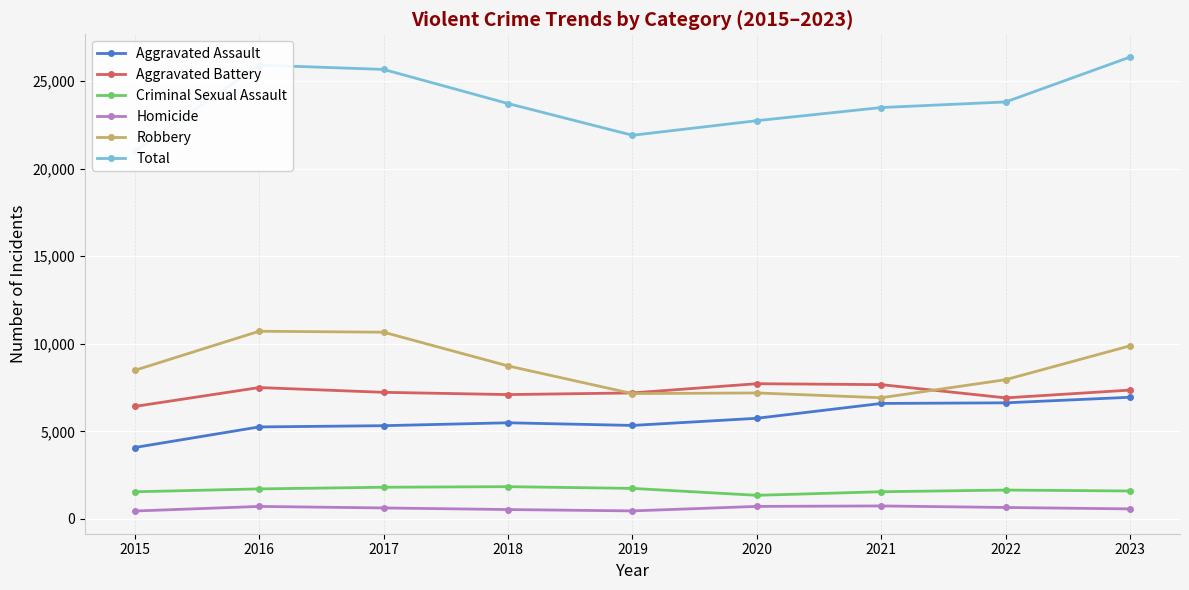

How many data points in Aggravated Assault are above 5493?

4